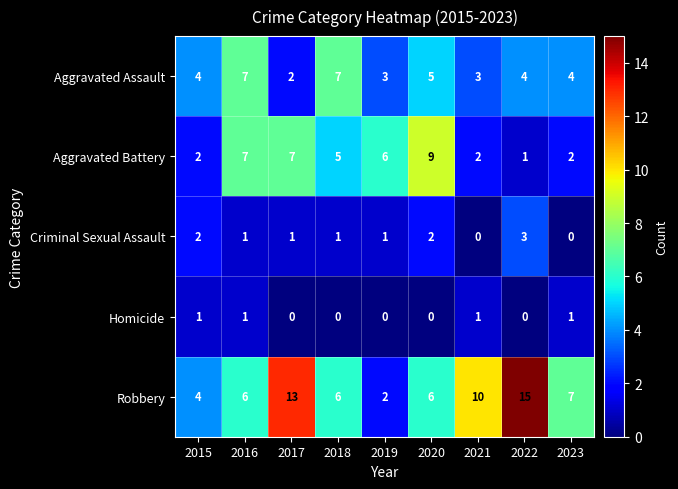

The value of Robbery at 2019 is 1. True or false?

False